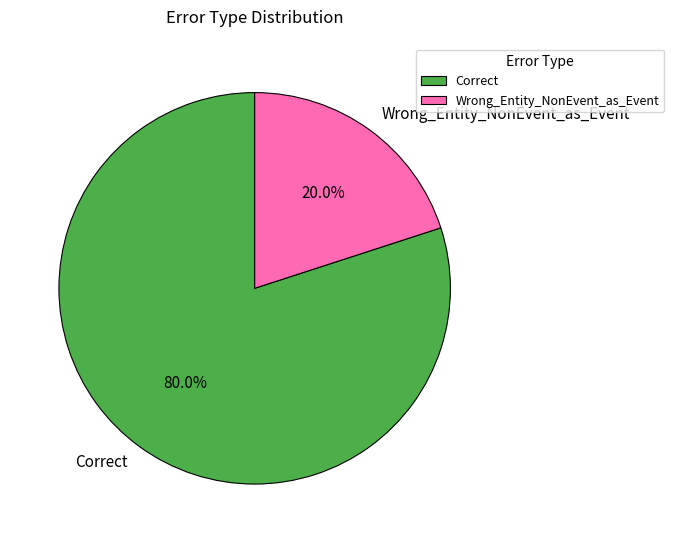

Is it true that Correct is 90% of the pie?

False